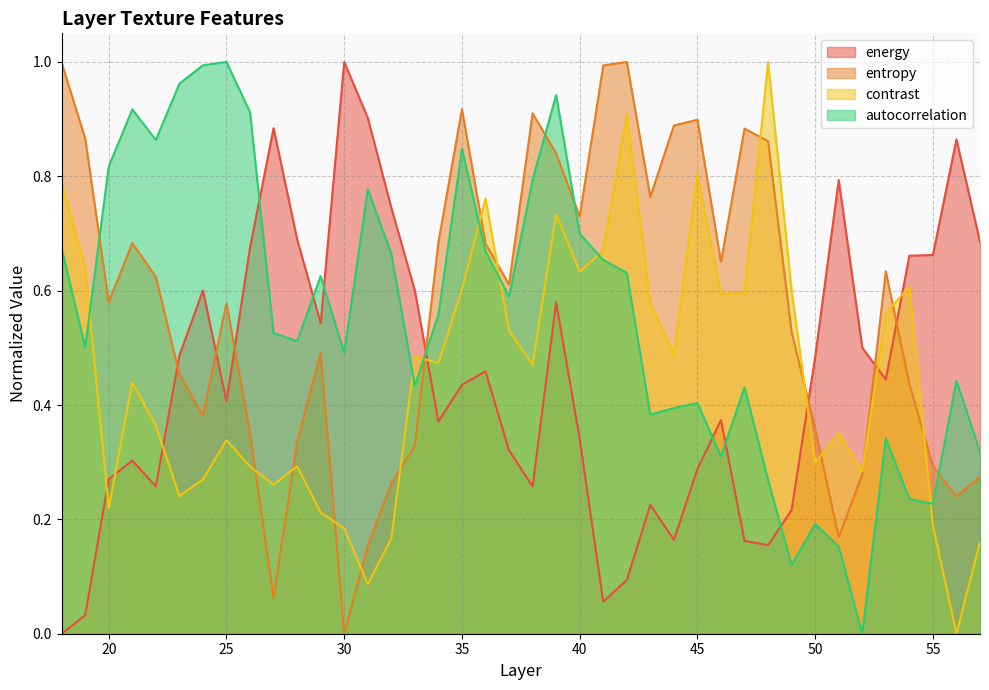

How many values in the energy series exceed 0?

39